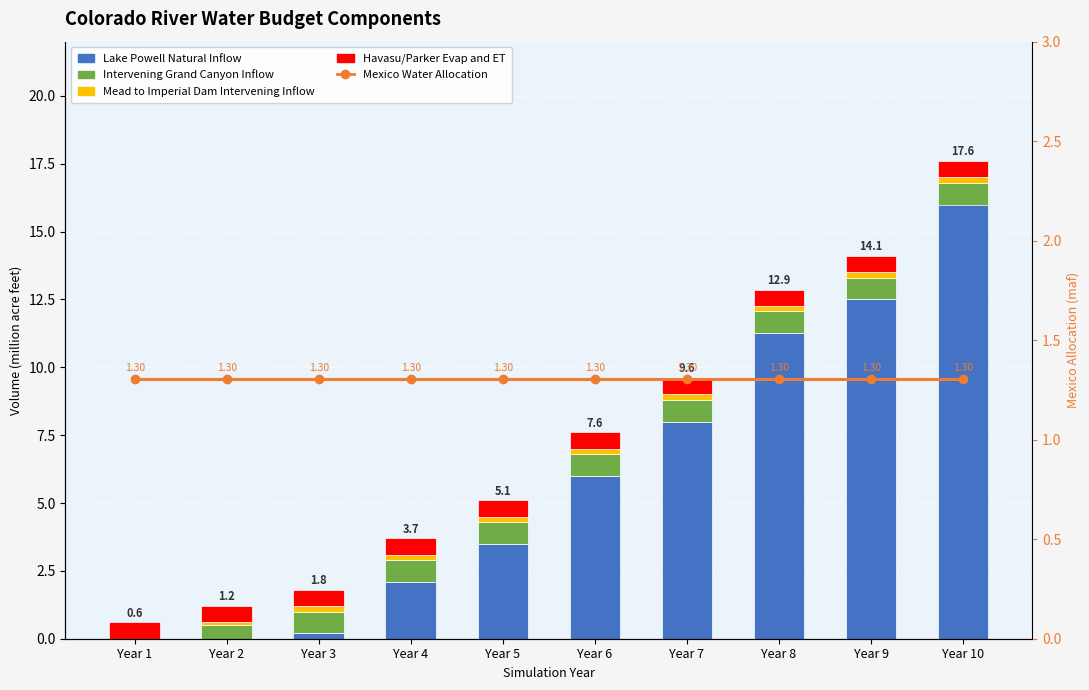

Rank the series by their maximum value, from highest to lowest.

Lake Powell Natural Inflow, Mexico Water Allocation, Intervening Grand Canyon Inflow, Havasu/Parker Evap and ET, Mead to Imperial Dam Intervening Inflow